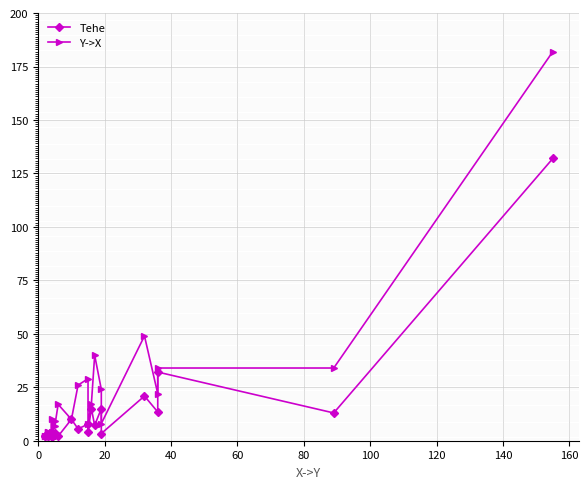

What is the value of the Y->X point at the 16th from the left?

17.0